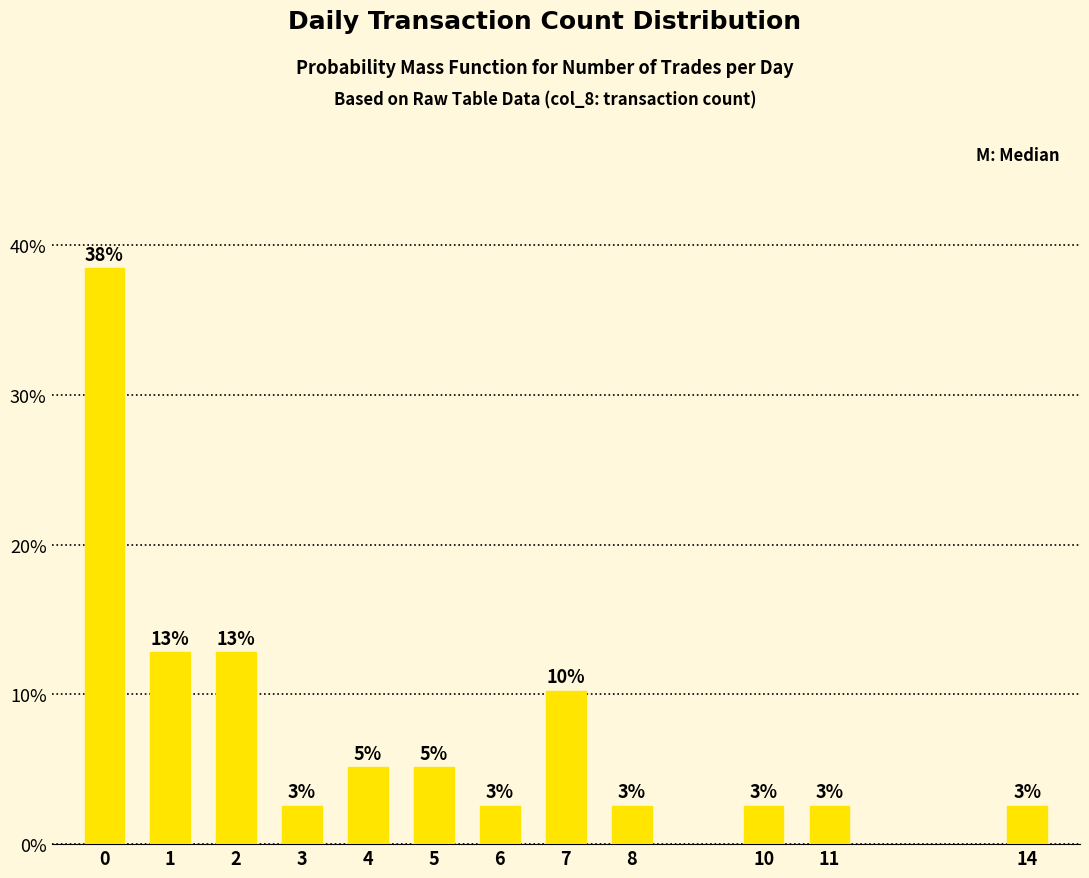

Are the bars horizontal?

No